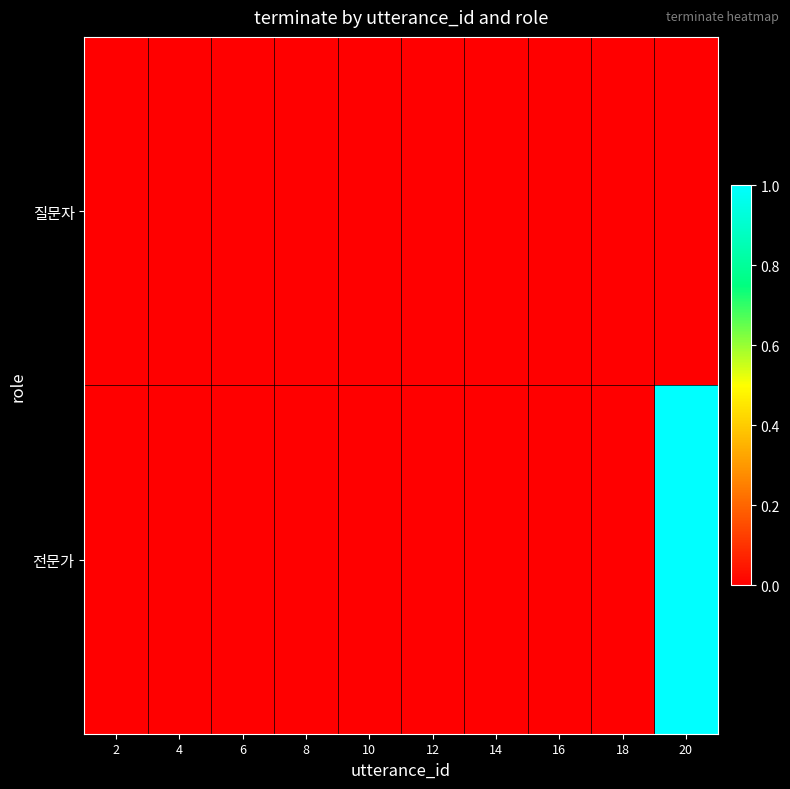

Reading left to right, what are all the values shown in this chart?

질문자: 2=0	4=0	6=0	8=0	10=0	12=0	14=0	16=0	18=0	20=0
전문가: 2=0	4=0	6=0	8=0	10=0	12=0	14=0	16=0	18=0	20=1